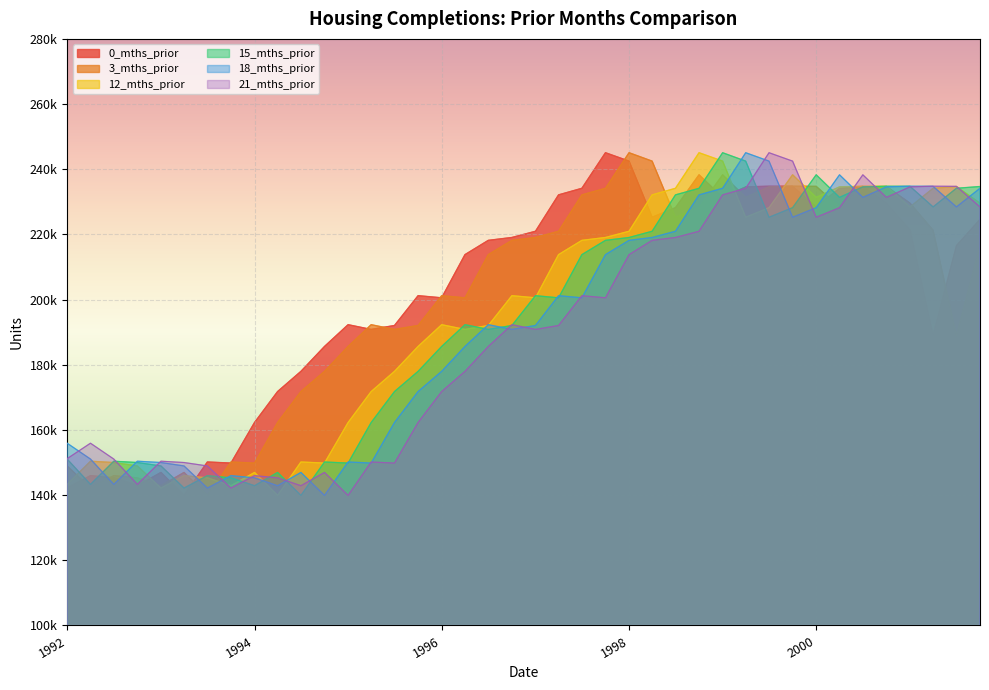

Which series changed the most between 1994-12-31 and 2001-03-31?

21_mths_prior